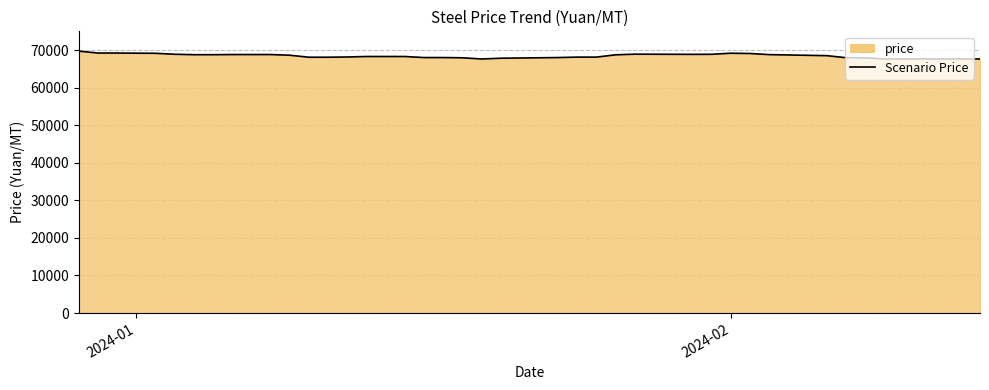

What is the maximum value shown in the chart?

69725